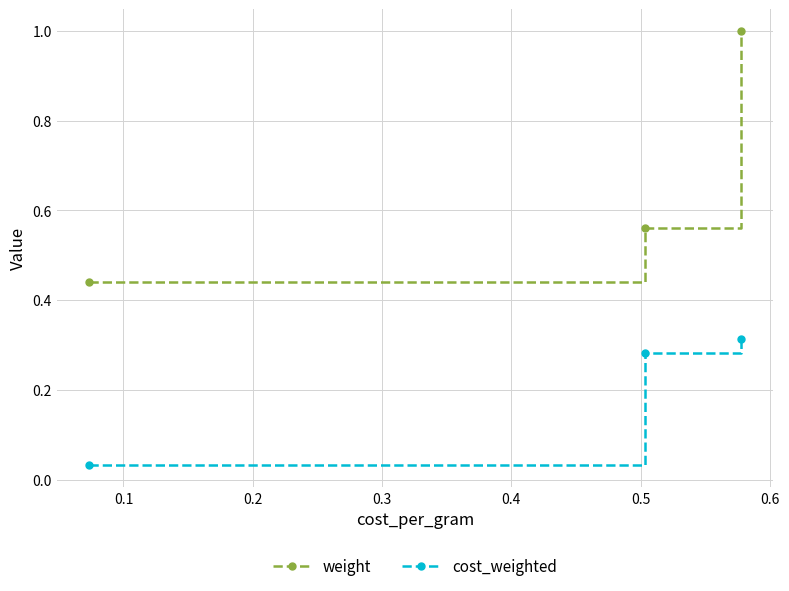

Which series has the widest spread of values?

weight